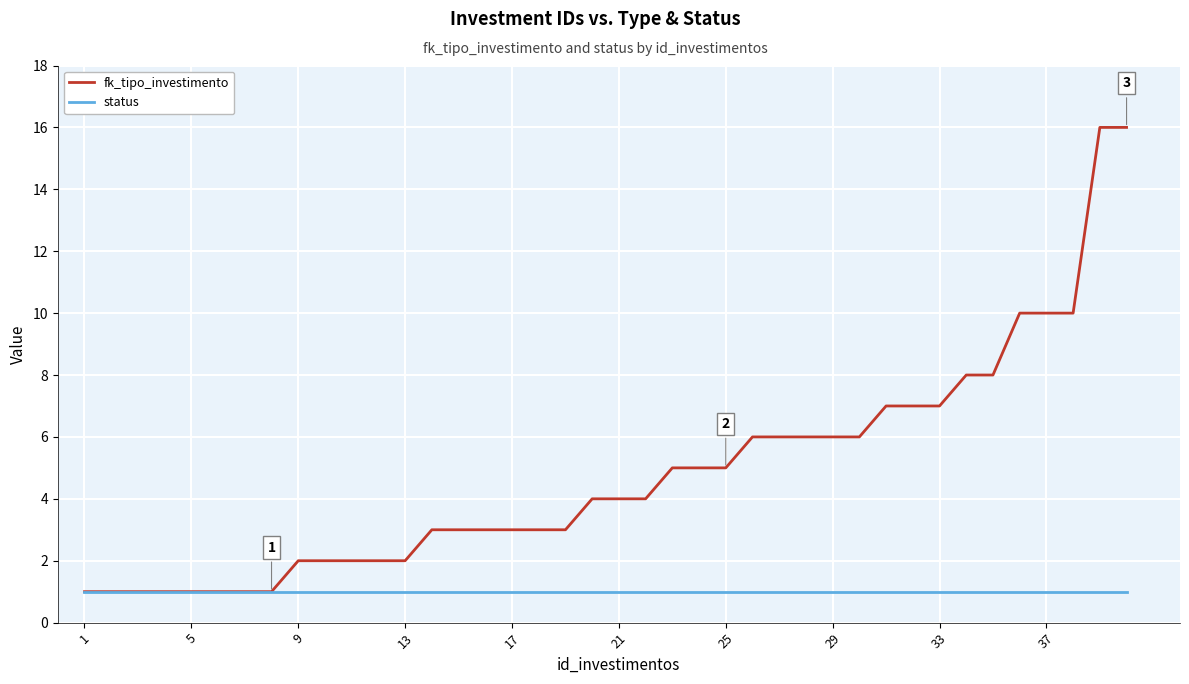

What is the highest value of the fk_tipo_investimento series?

16